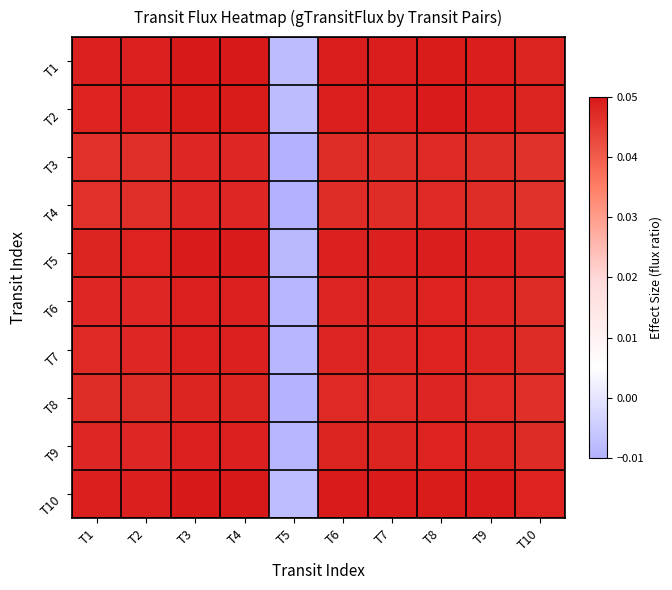

At which category is the sum across all series the highest?

T3